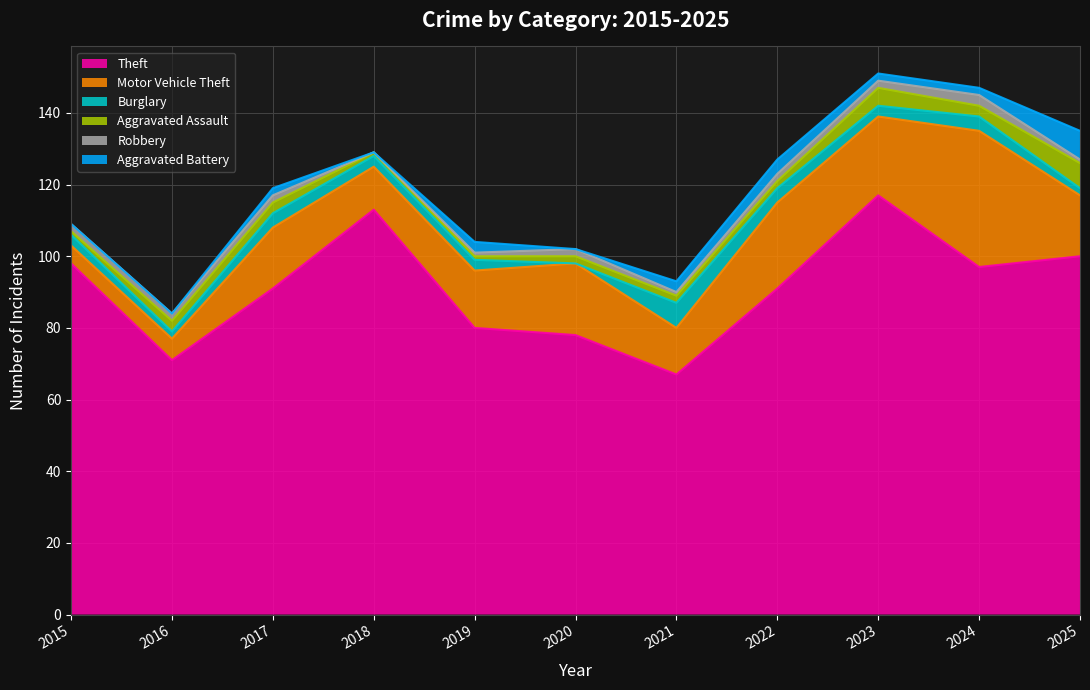

Which series has the largest total across all categories?

Theft